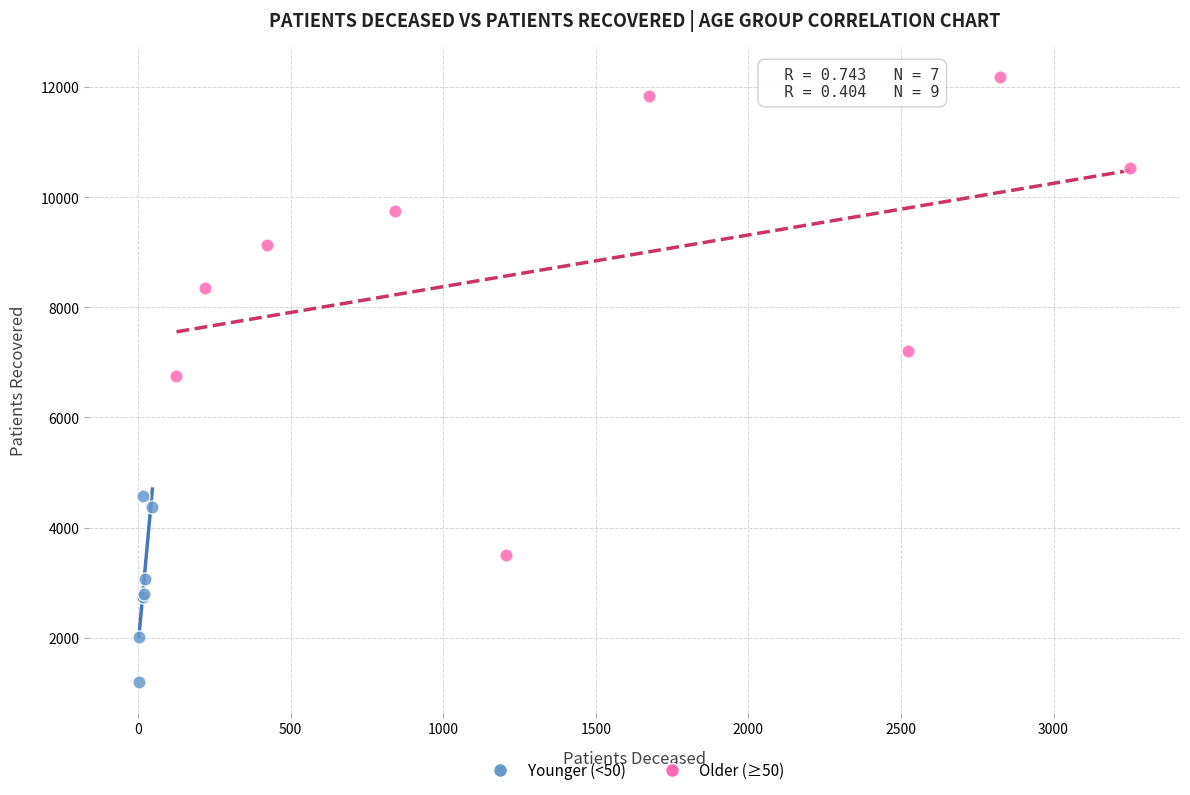

Which series has the largest Y range (max minus min)?

Older (≥50)